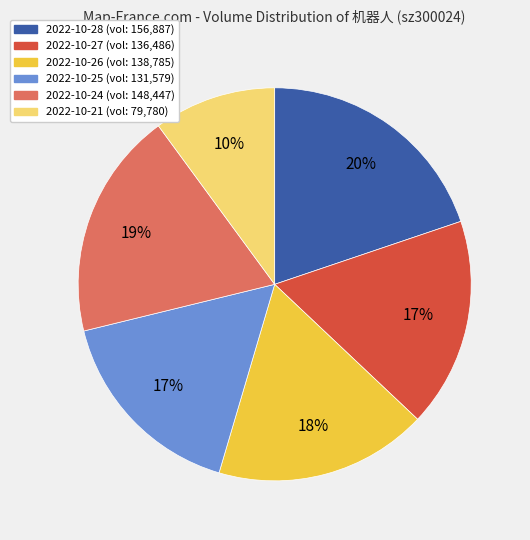

Does 2022-10-28 account for over 50% of the chart?

No